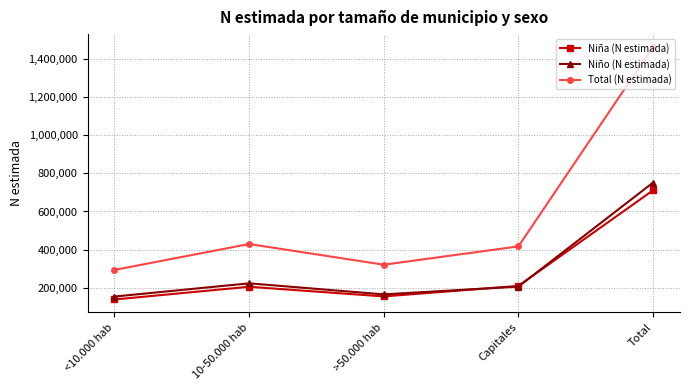

How many interior local valleys does the Total (N estimada) series have?

1